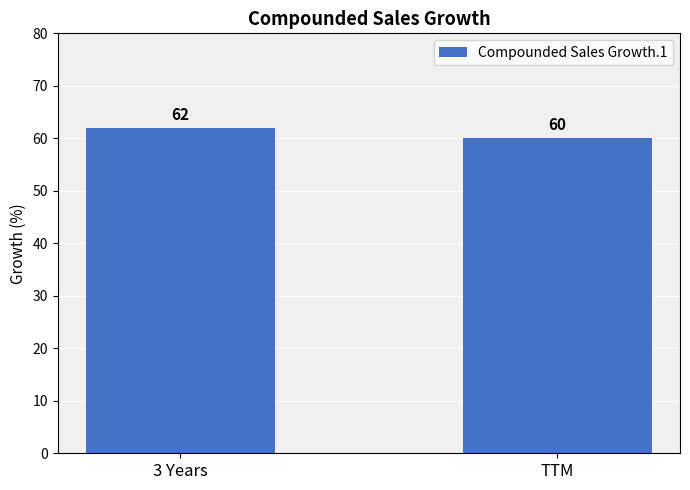

At which category does the chart reach its minimum across all series?

TTM